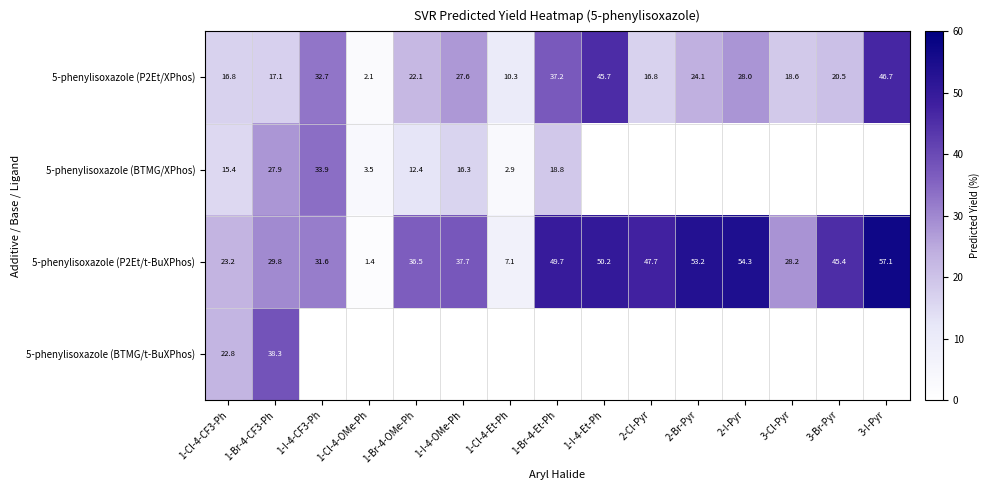

Which label corresponds to the largest value in the chart?

3-I-Pyr